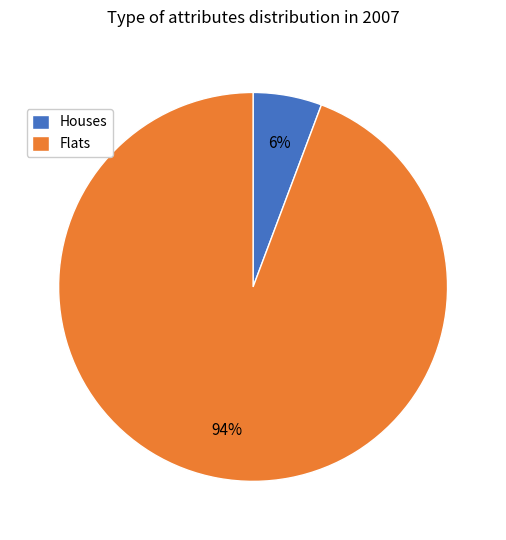

Which category has the smallest portion of the pie?

Houses